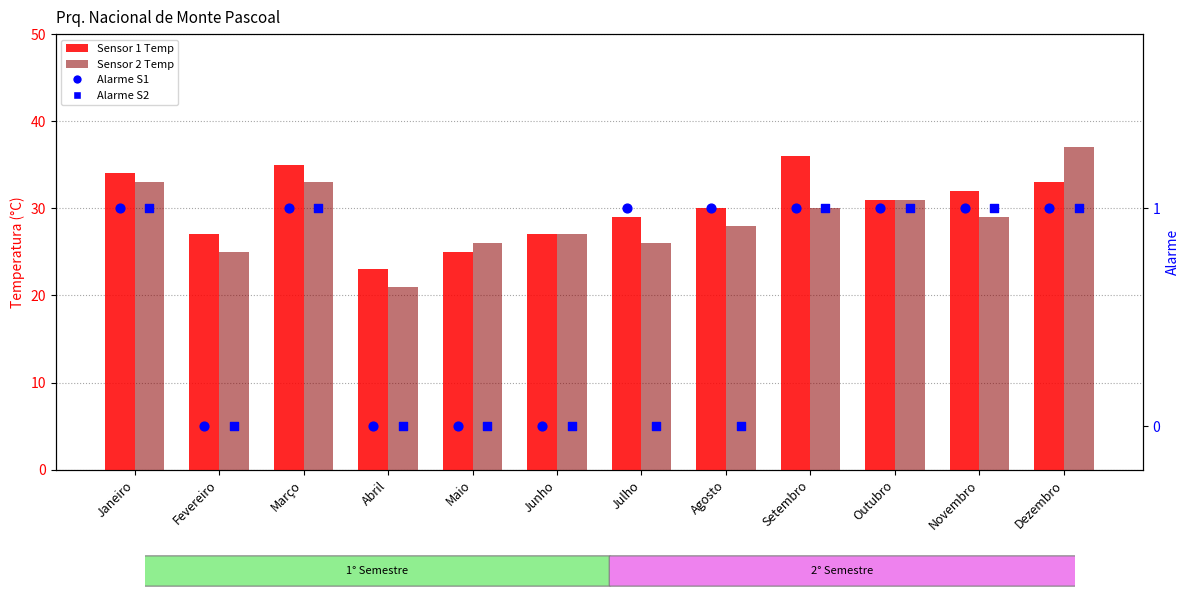

At which category is the sum across all series the highest?

Dezembro